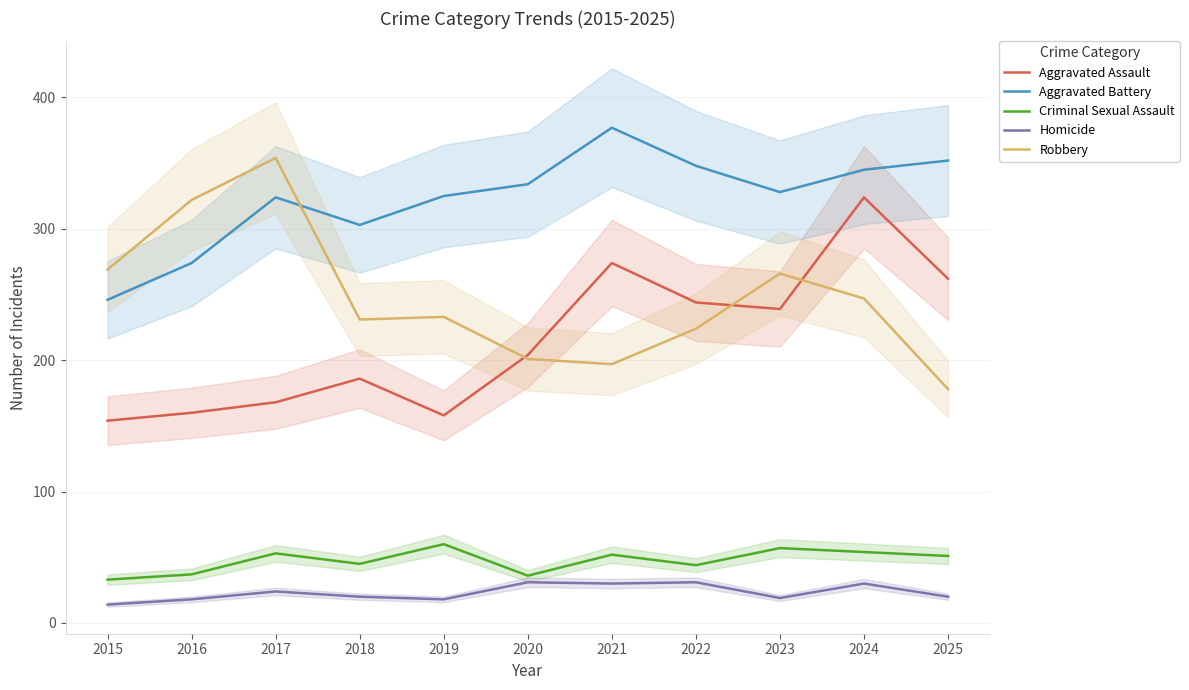

Reading right to left, extract all data points from this chart.

Aggravated Assault: 262	324	239	244	274	204	158	186	168	160	154
Aggravated Battery: 352	345	328	348	377	334	325	303	324	274	246
Criminal Sexual Assault: 51	54	57	44	52	36	60	45	53	37	33
Homicide: 20	30	19	31	30	31	18	20	24	18	14
Robbery: 178	247	266	224	197	201	233	231	354	322	269